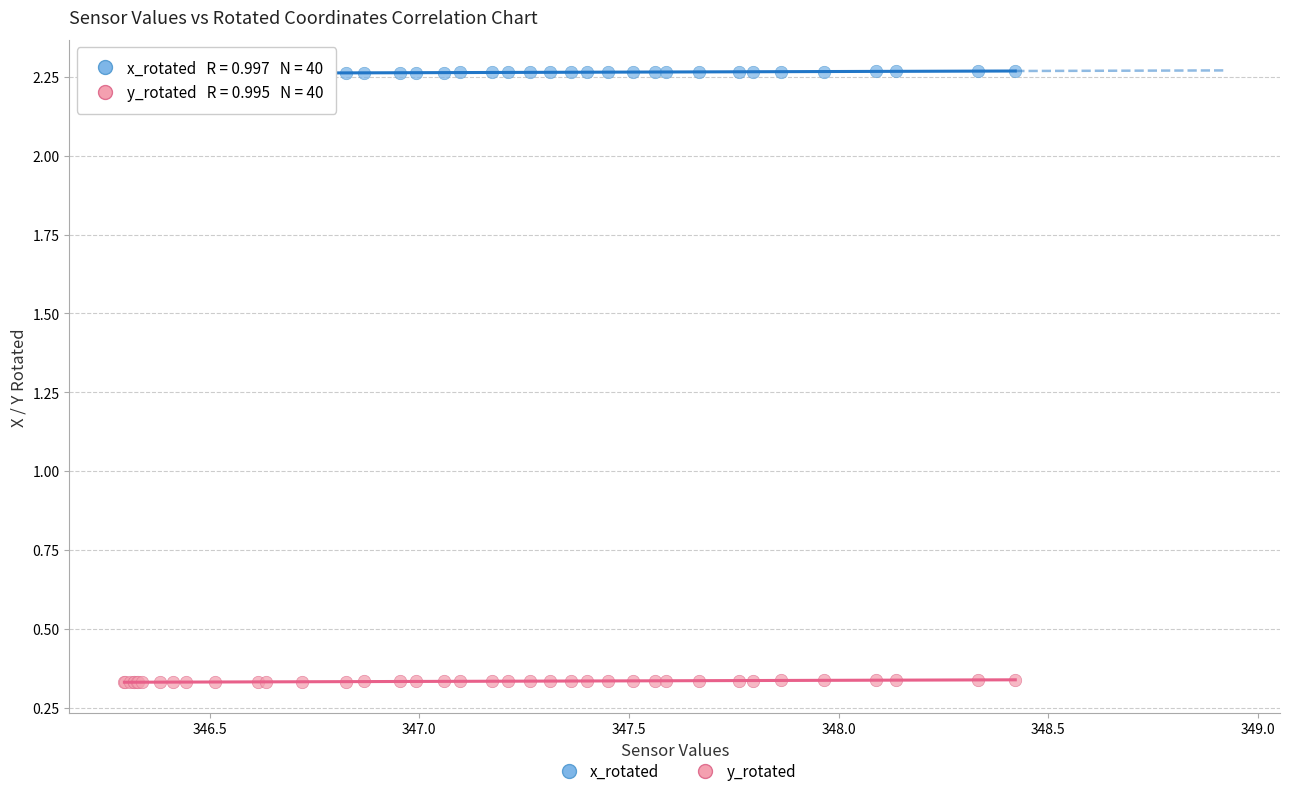

Which series reaches the maximum Y coordinate?

x_rotated